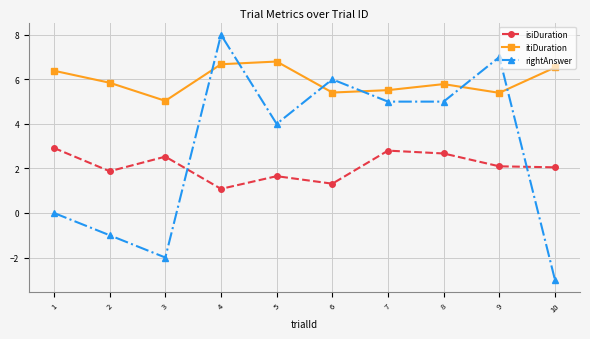

Rank the series by their maximum value, from highest to lowest.

rightAnswer, itiDuration, isiDuration